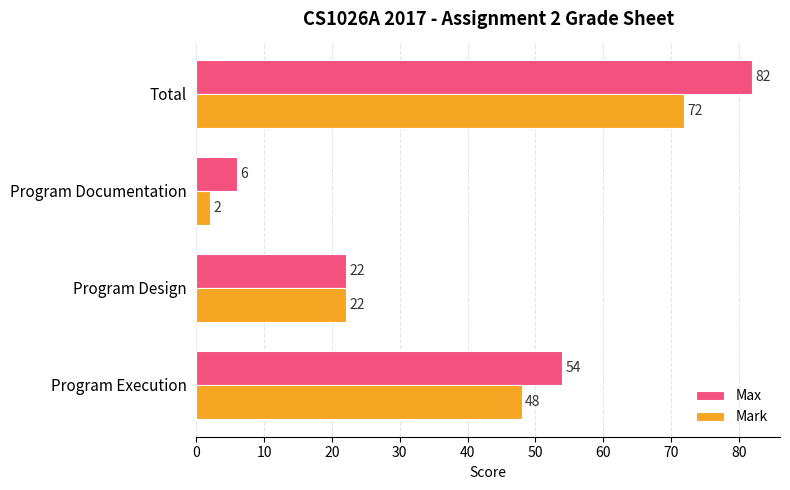

What value does the Mark series have at Program Design, to the nearest 5?

20